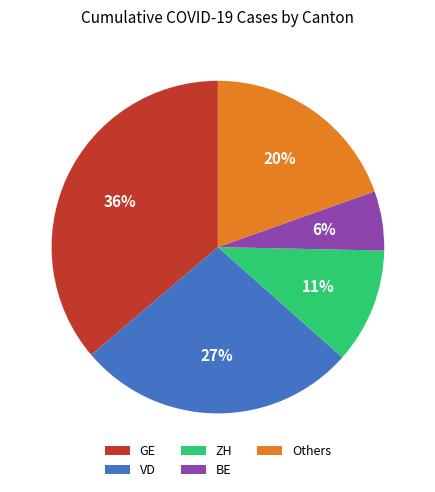

To the nearest percent, what is the combined percentage of ZH and VD?

38%